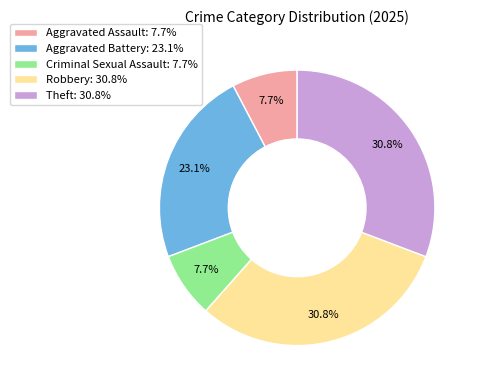

Is there a majority slice in this chart?

No